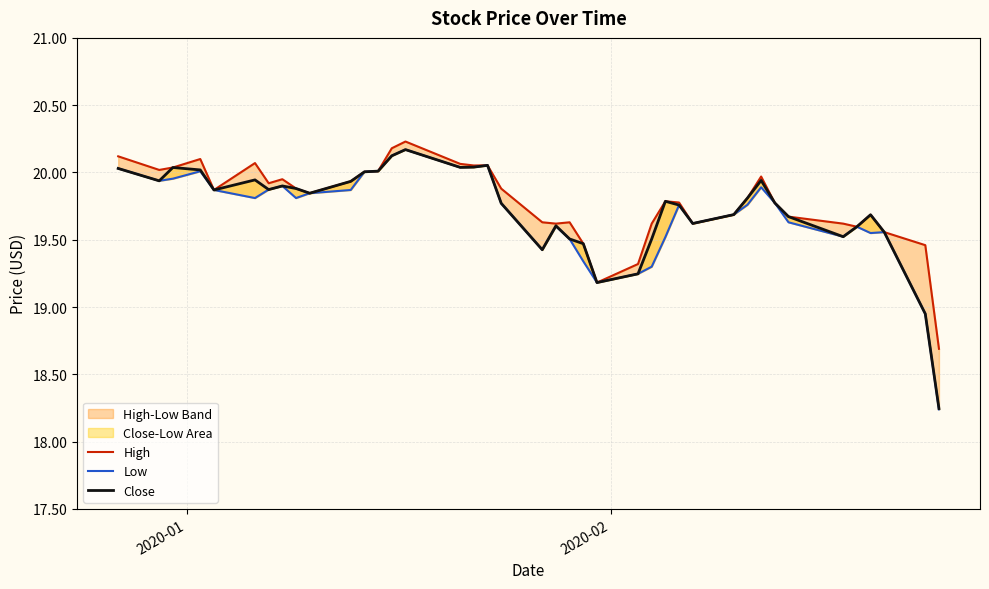

Which series has the largest total across all categories?

High